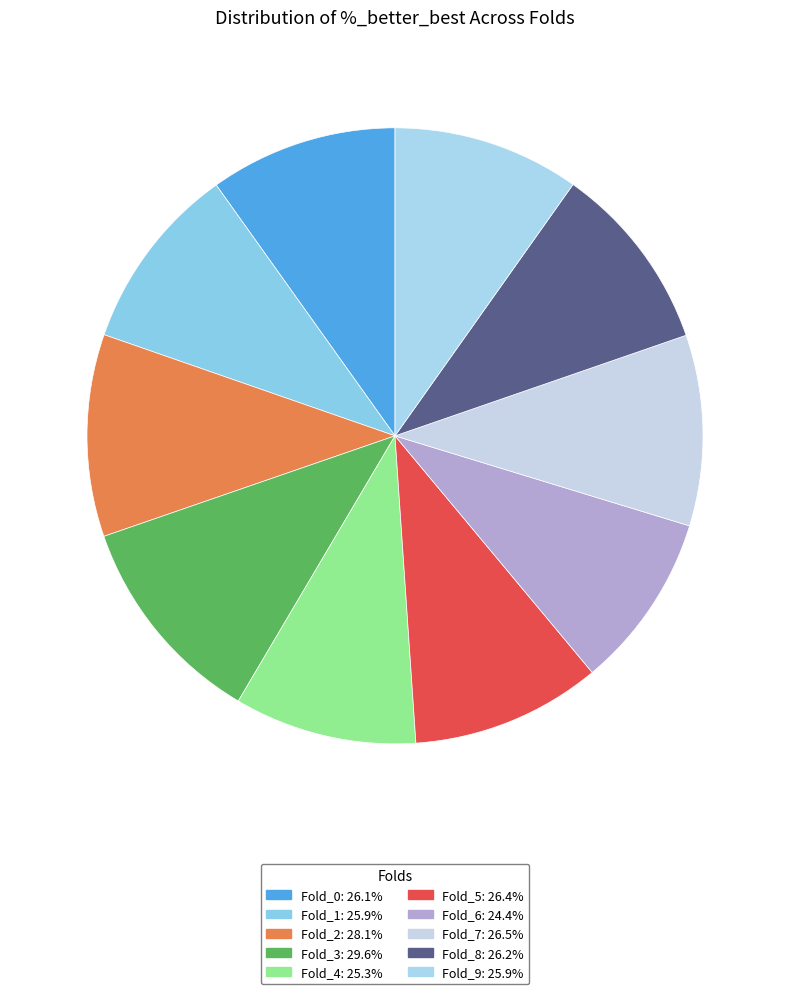

What is the smallest slice in the pie chart?

Fold_6